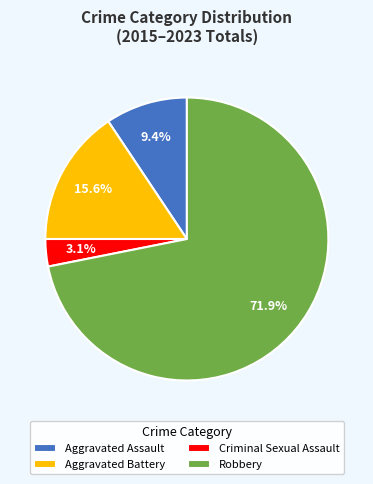

What portion of the pie excludes Aggravated Assault?

90.6%